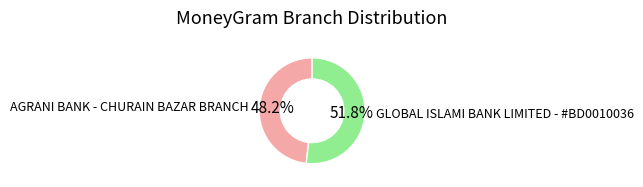

How many slices are in this pie chart?

2